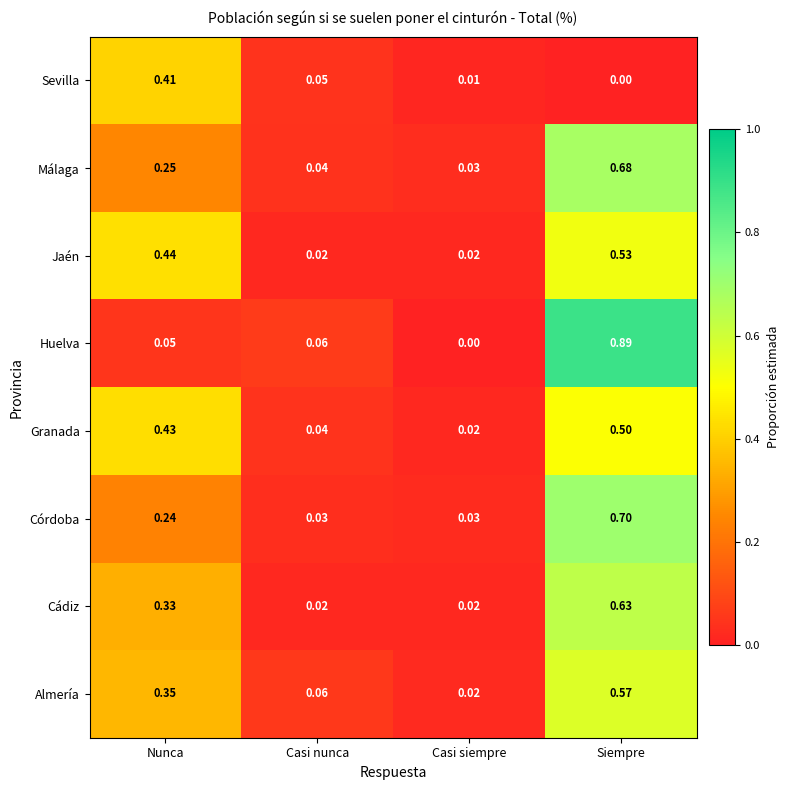

Which series has the largest range (max minus min)?

Huelva